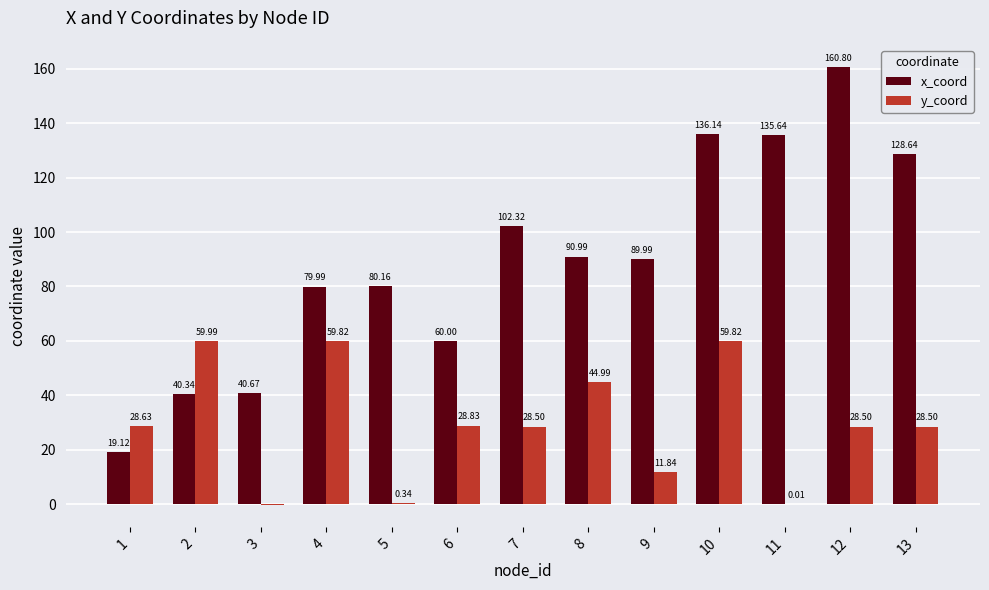

Where does the x_coord series first go above 89?

7